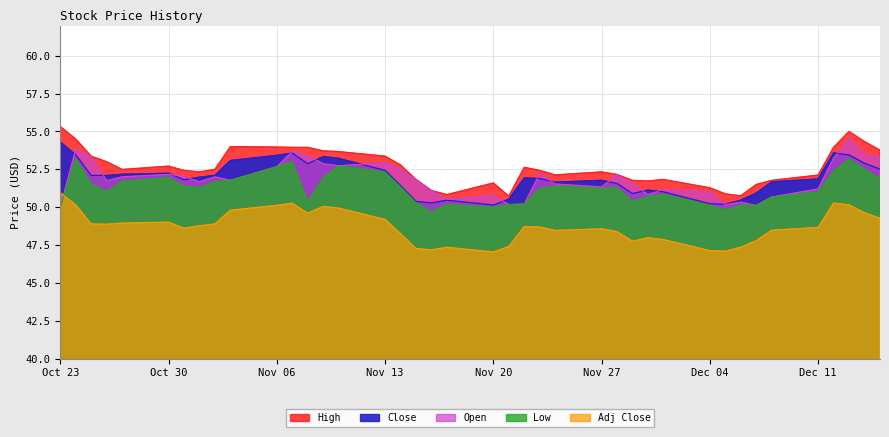

How many interior local valleys does the Low series have?

9